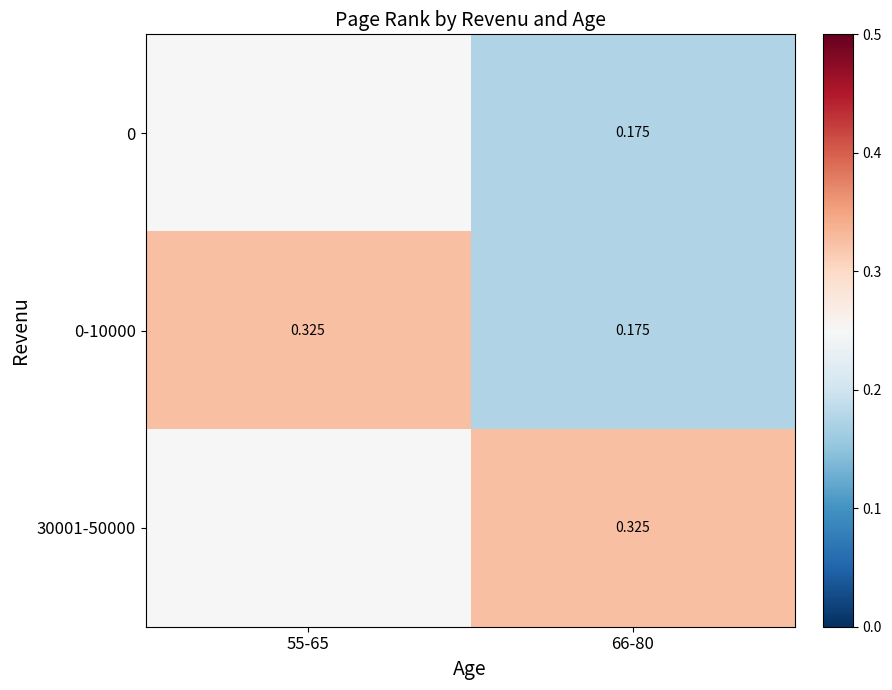

At 66-80, list the series in order from largest to smallest.

30001-50000, 0, 0-10000